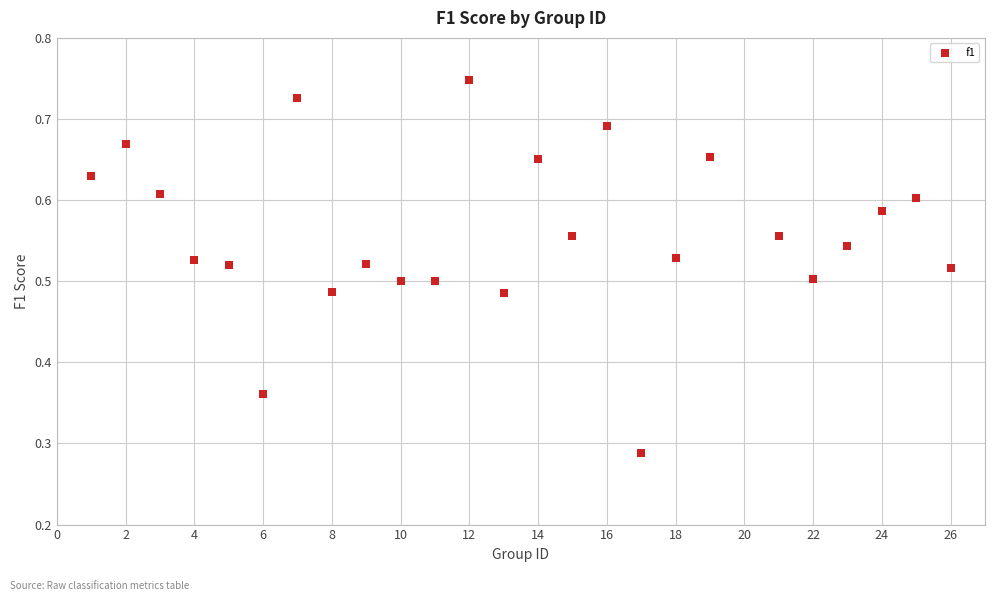

What is the range of X values (max minus min)?

25.0